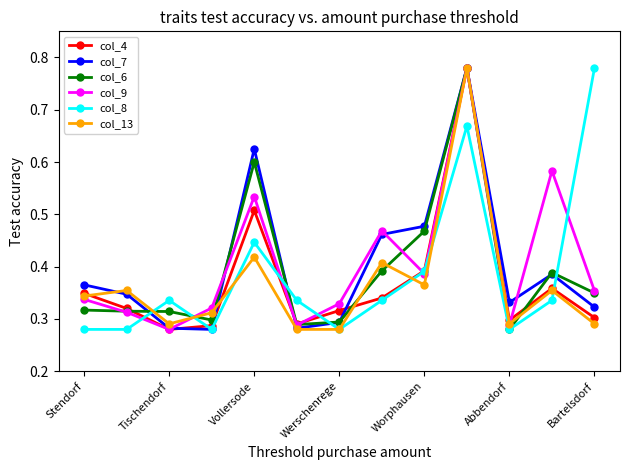

How many col_6 values are between 0 and 1?

13